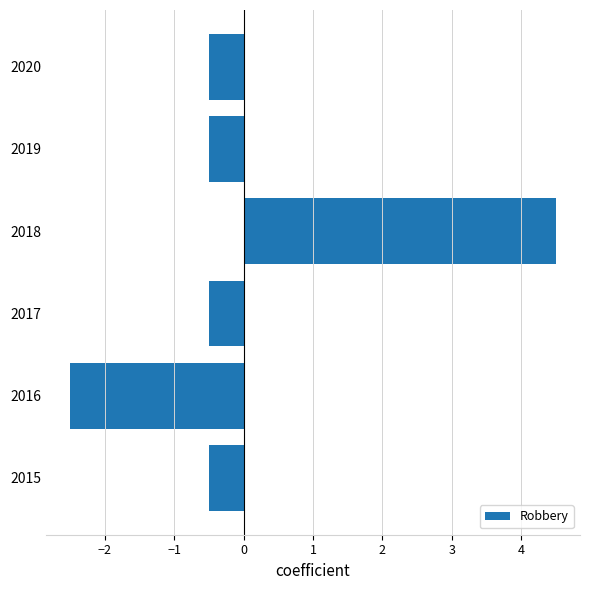

How many data points does each series have?

6